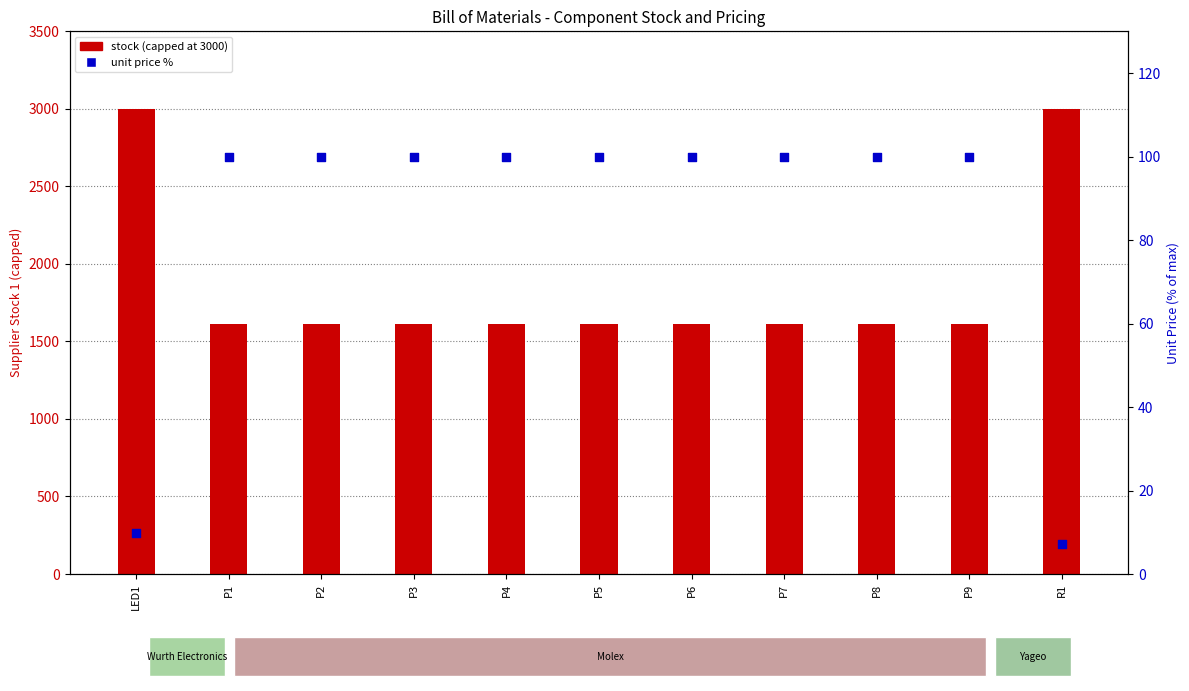

Which series contains the lowest Y value?

unit price %